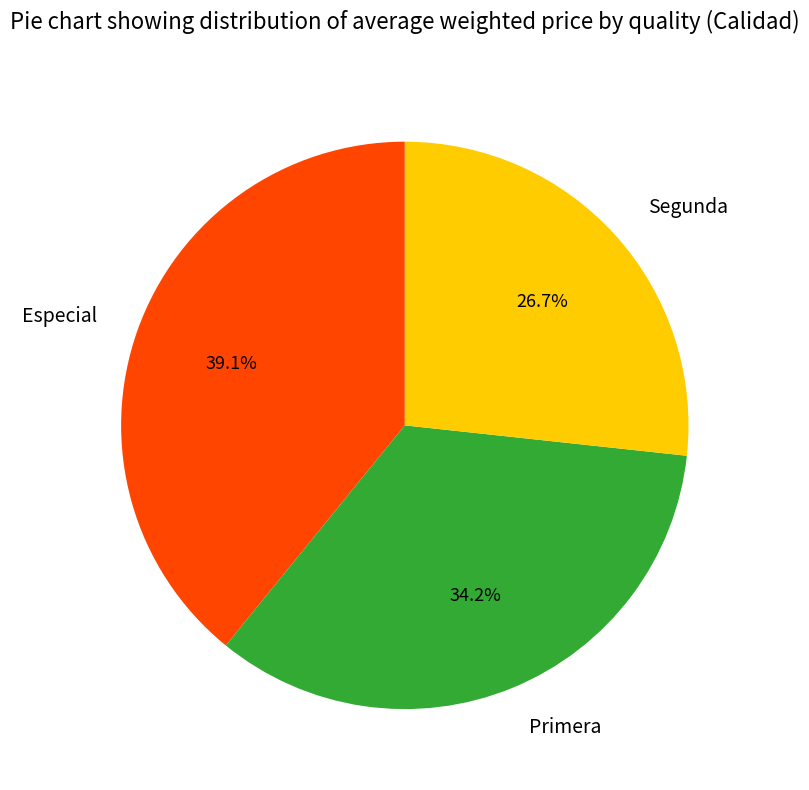

How many slices are in this pie chart?

3